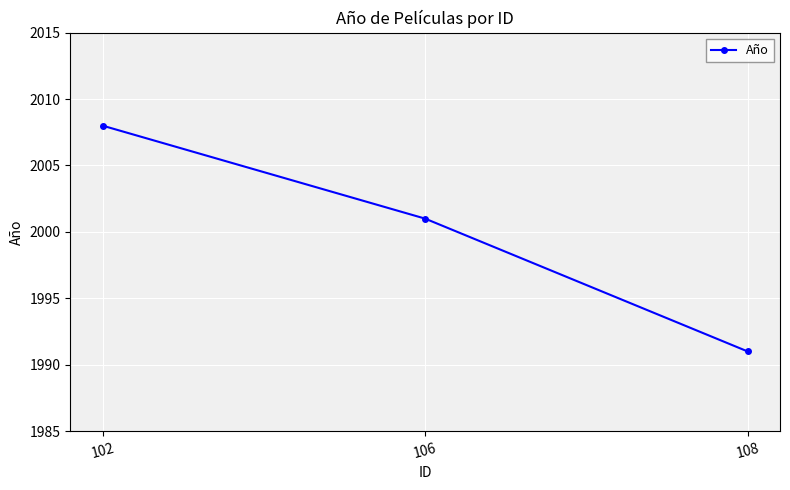

List the labels in order of value, smallest first.

108, 106, 102